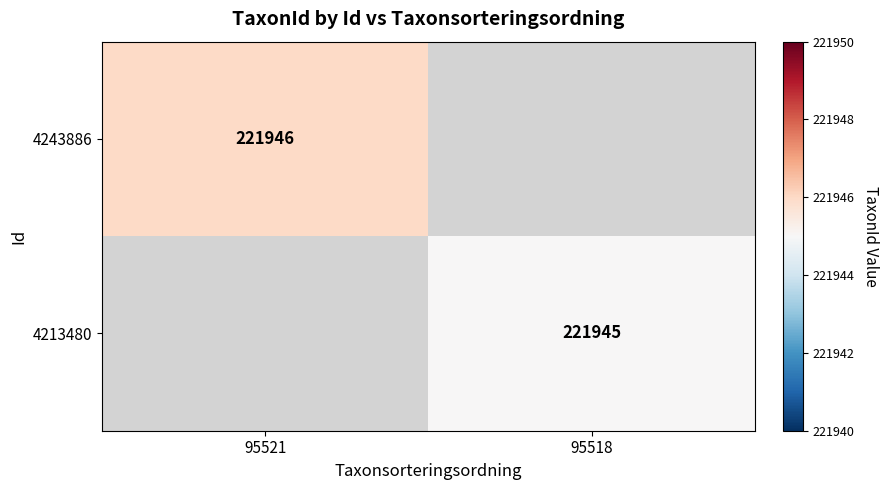

True or false: 4213480 has a value of 70384 at 95518.

False